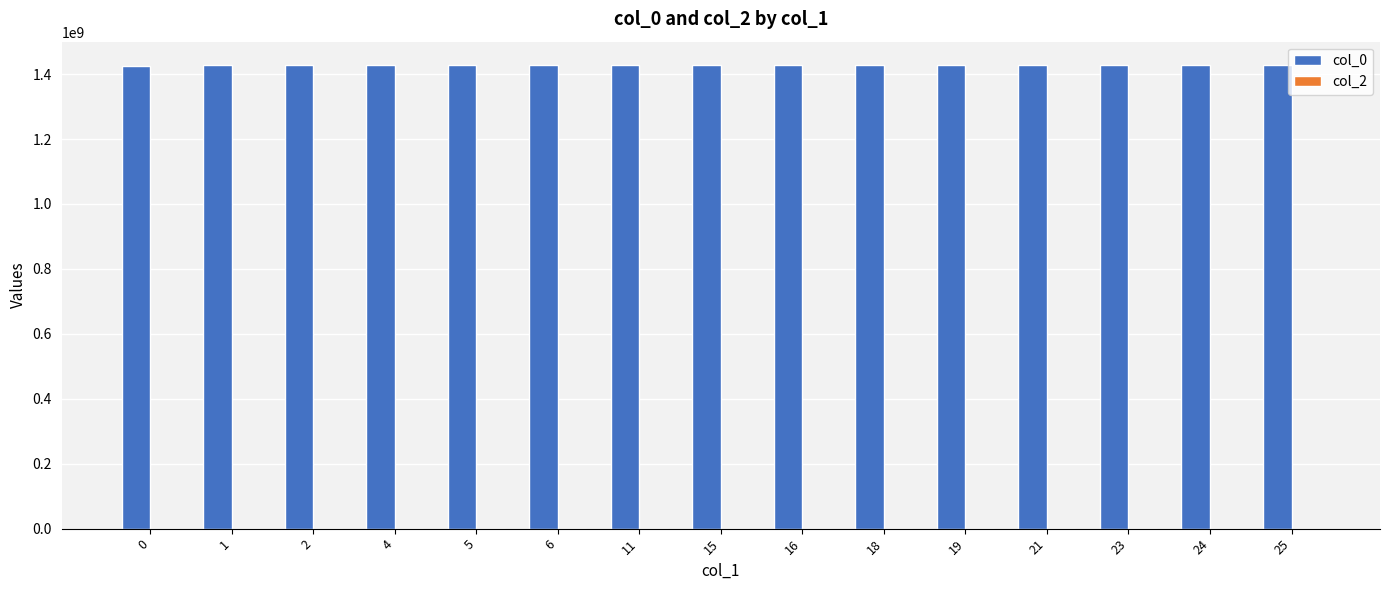

What is the sum of all values?

21422244320